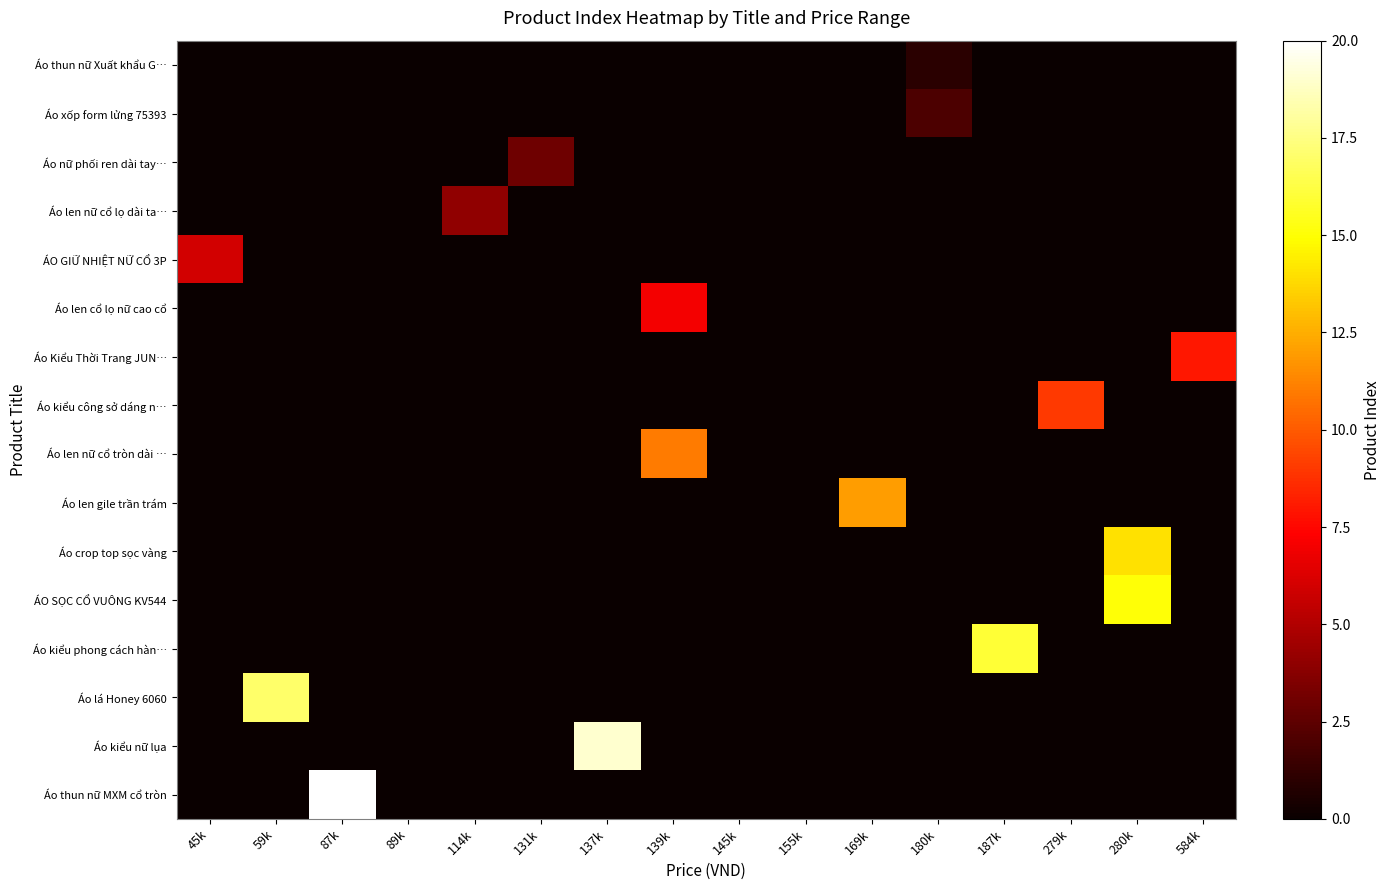

Rank the series at 280k from highest to lowest value.

ÁO SỌC CỔ VUÔNG KV544, Áo crop top sọc vàng, Áo thun nữ Xuất khẩu G…, Áo xốp form lửng 75393, Áo nữ phối ren dài tay…, Áo len nữ cổ lọ dài ta…, ÁO GIỮ NHIỆT NỮ CỔ 3P, Áo len cổ lọ nữ cao cổ, Áo Kiểu Thời Trang JUN…, Áo kiểu công sở dáng n…, Áo len nữ cổ tròn dài …, Áo len gile trần trám, Áo kiểu phong cách hàn…, Áo lá Honey 6060, Áo kiểu nữ lụa, Áo thun nữ MXM cổ tròn